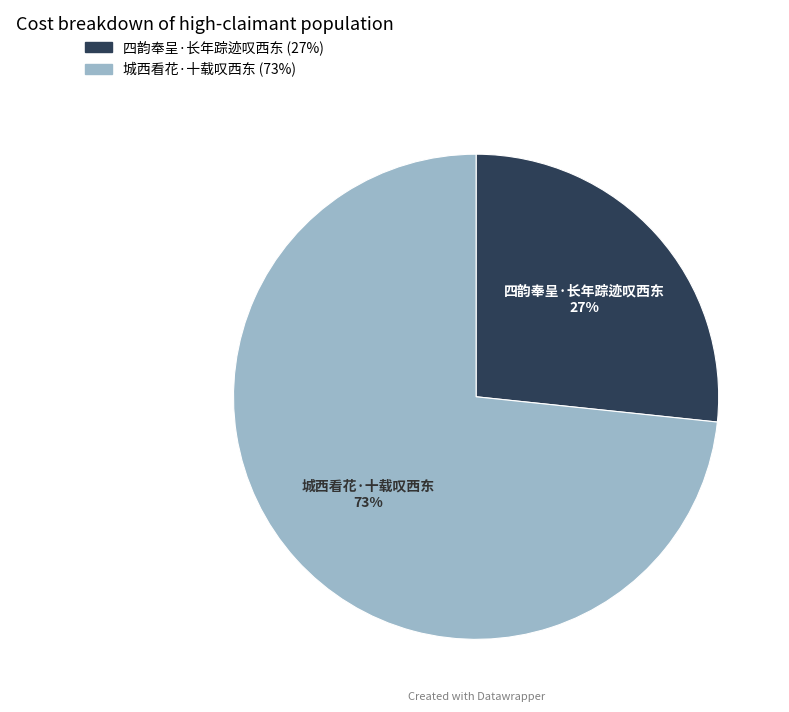

Combined, do 城西看花·十载叹西东 and 四韵奉呈·长年踪迹叹西东 account for over 50%?

Yes